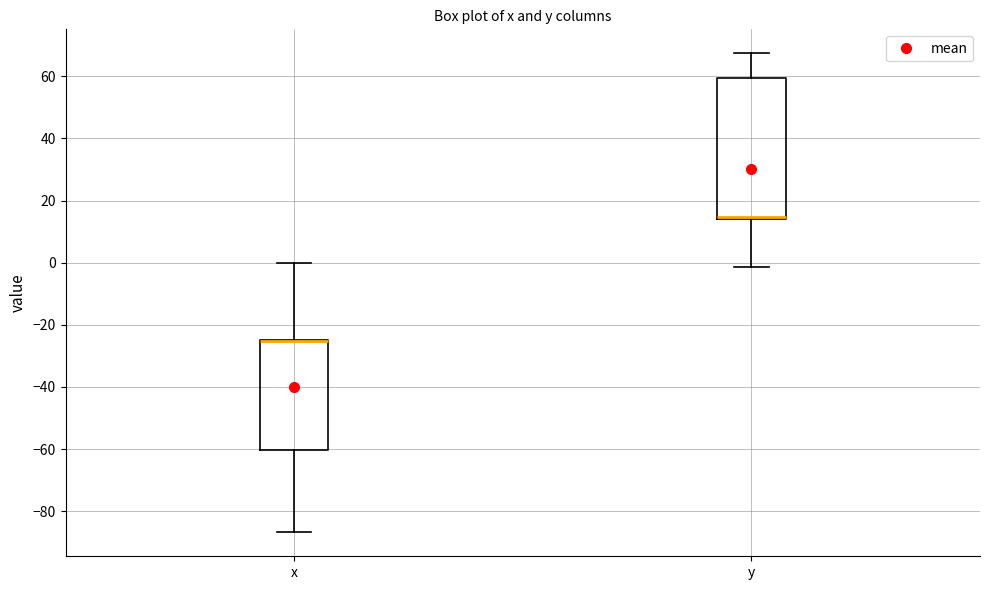

Comparing the boxes themselves (not the whiskers), which one is the tallest?

y